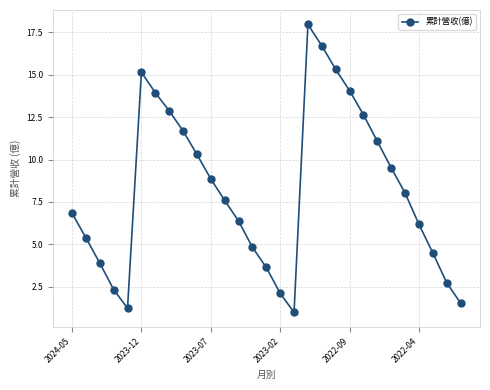

What is the greatest value displayed?

18.0